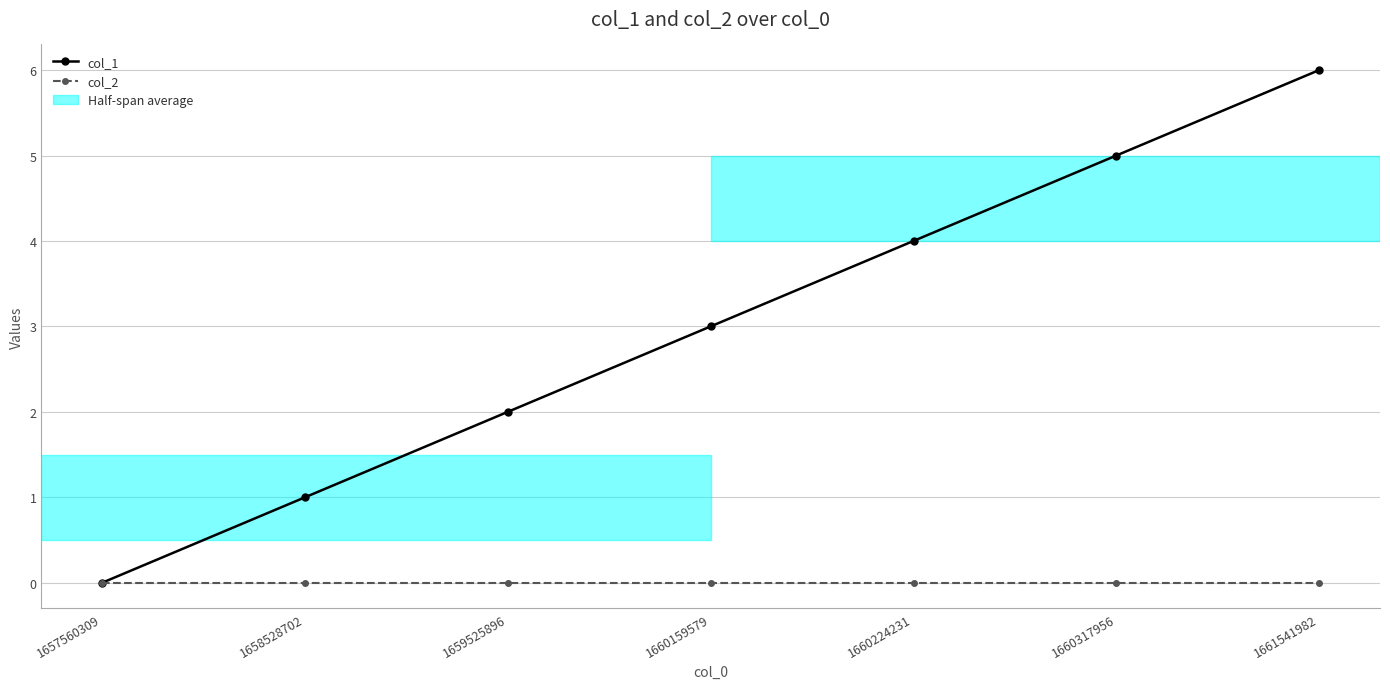

Which series has the widest spread of values?

col_1